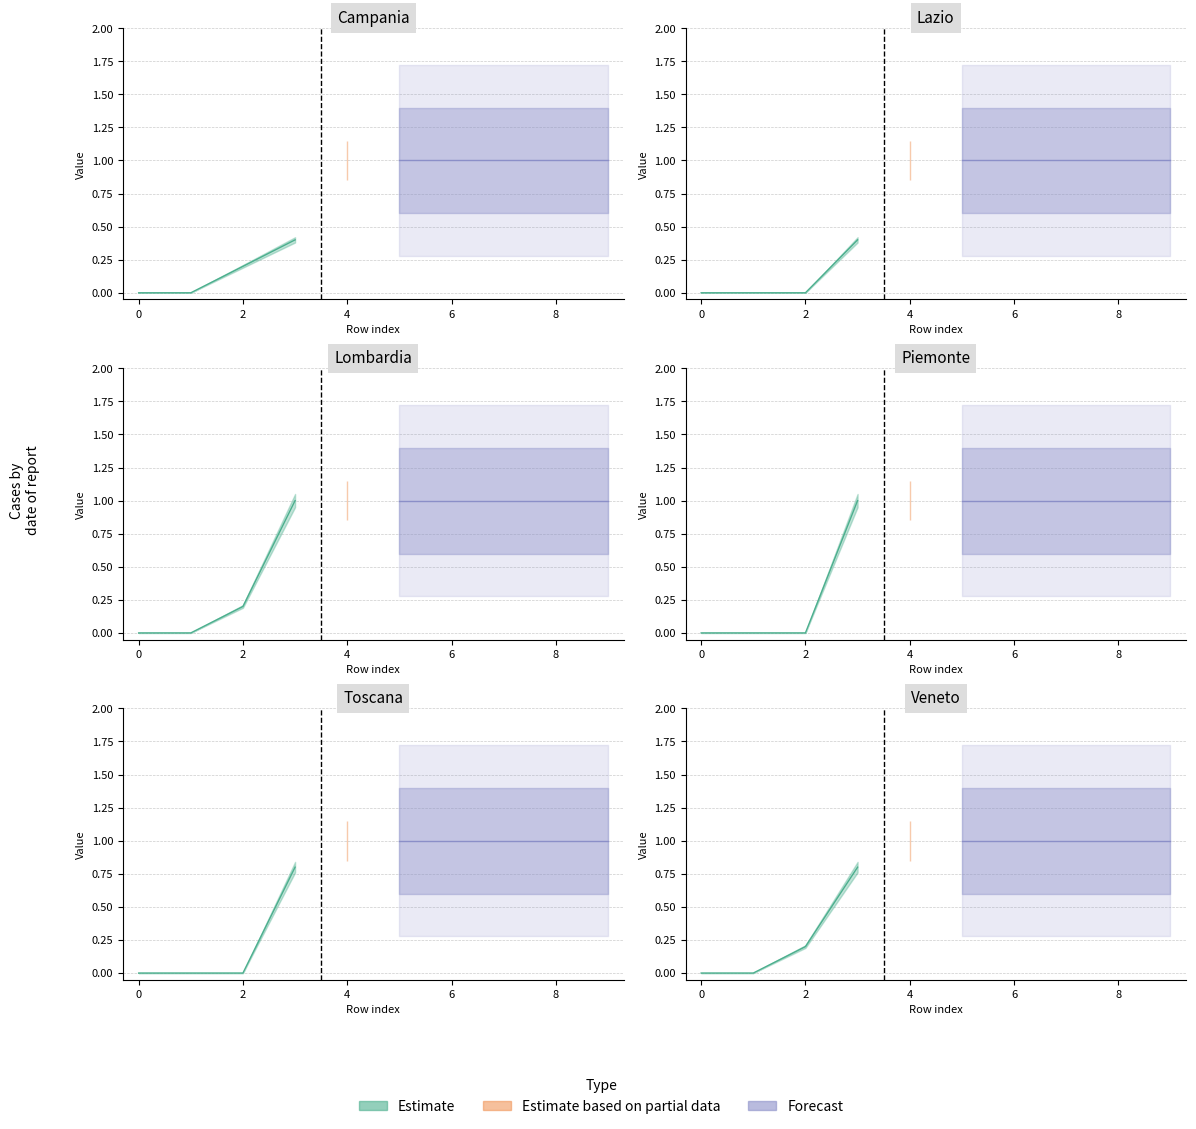

Does the chart have visible grid lines?

Yes